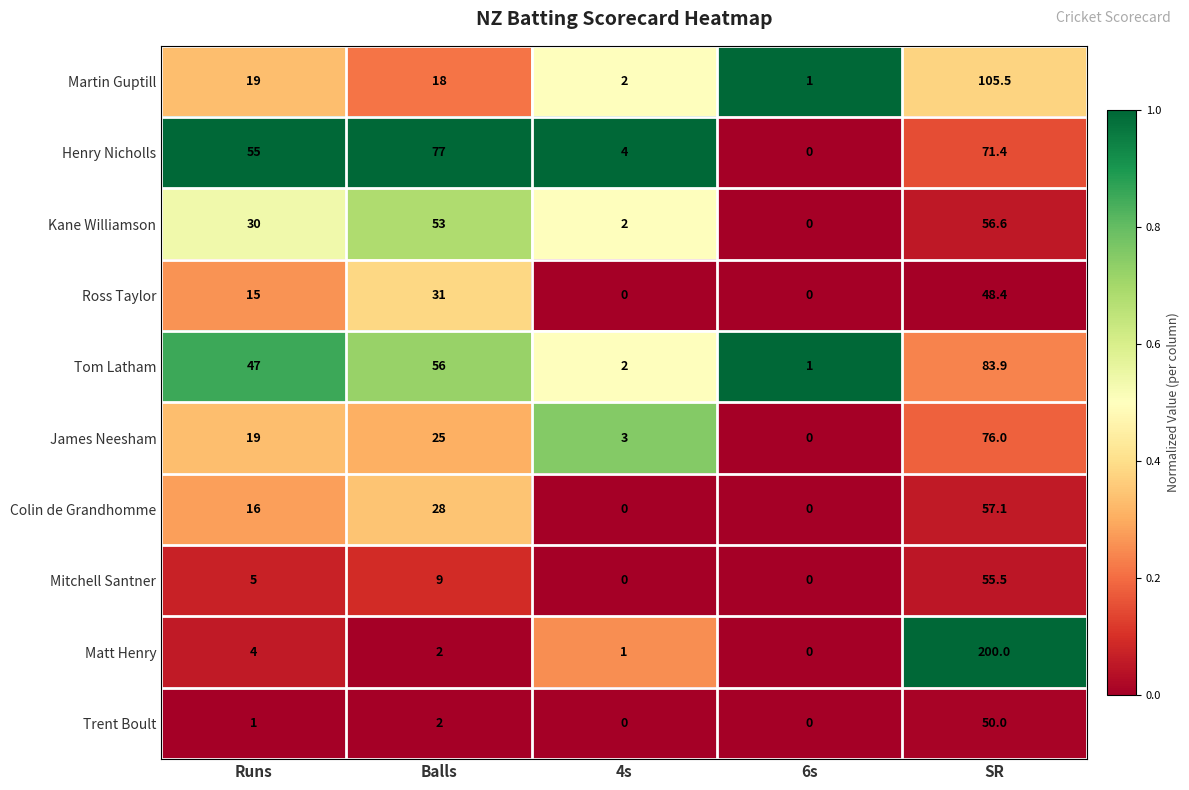

True or false: Henry Nicholls has a value of 77.0 at Balls.

True